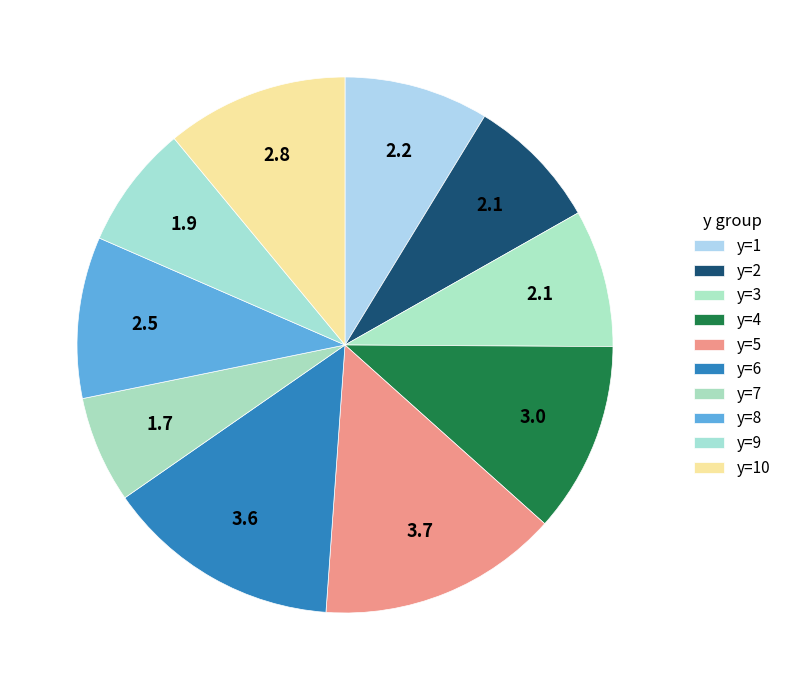

Does any single category account for the majority?

No